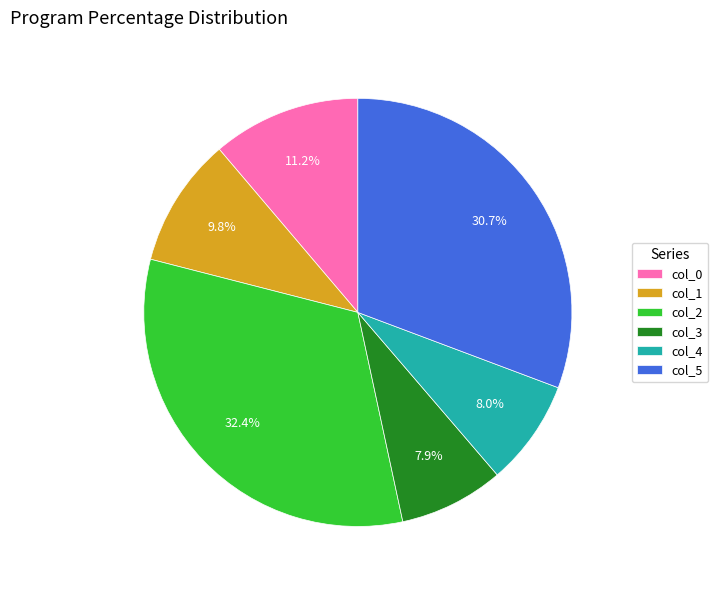

What percentage is NOT represented by col_5?

69.3%